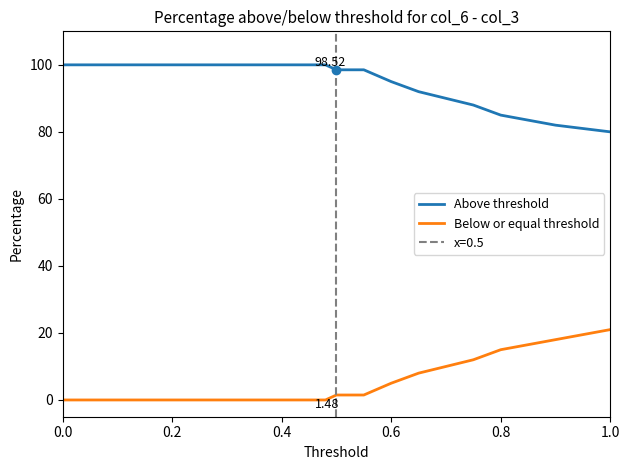

True or false: Above threshold and Below or equal threshold cross at least once.

False